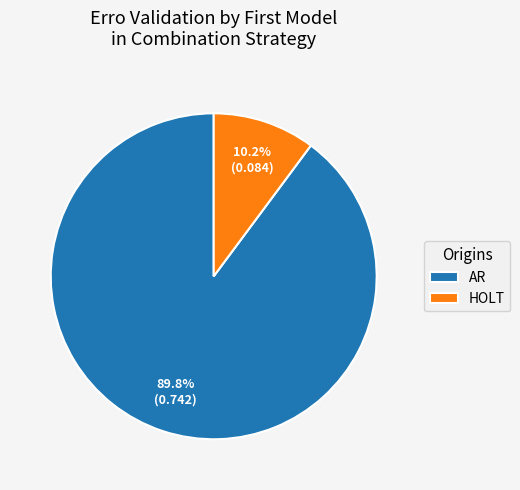

Count the number of slices in the pie.

2